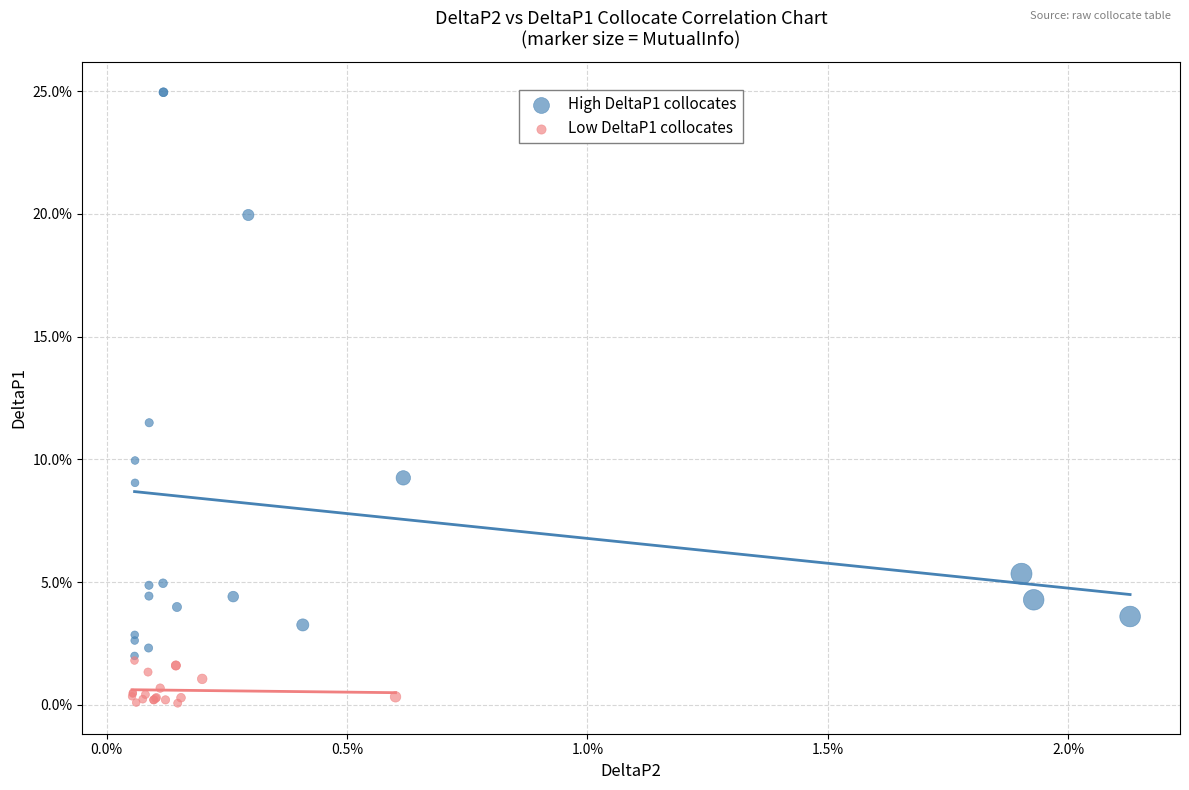

Which series has the widest spread of Y values?

High DeltaP1 collocates